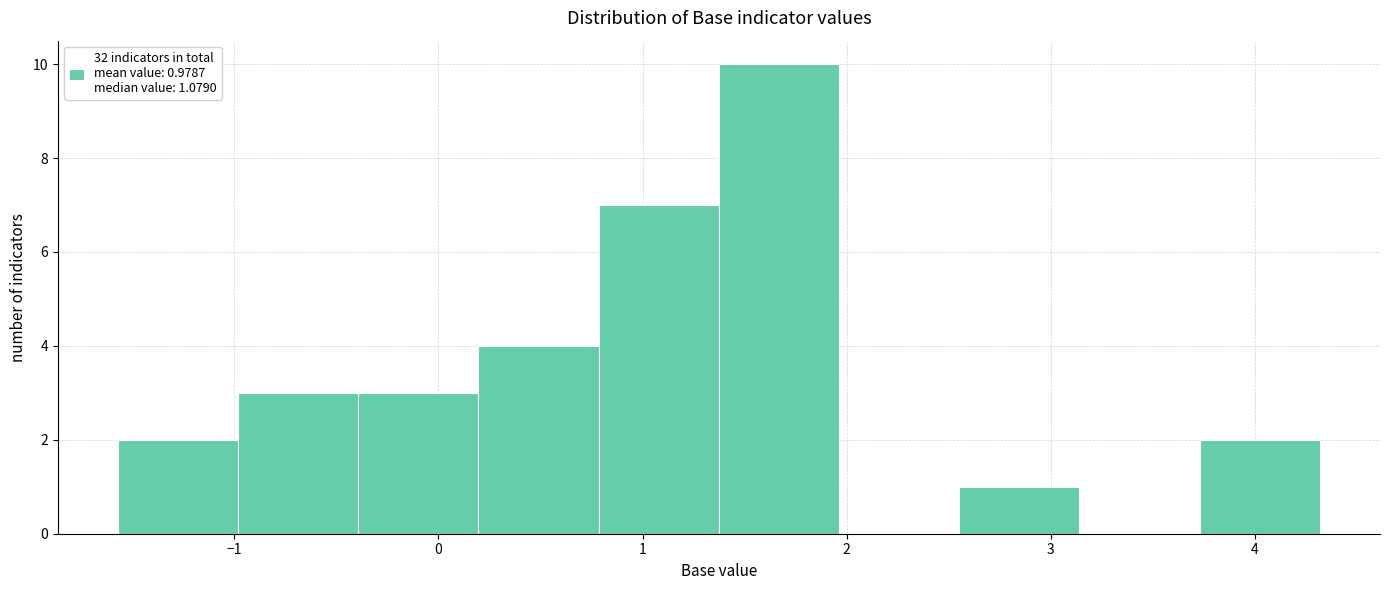

Which range on the x-axis has the tallest bar?

1.4 to 2.0